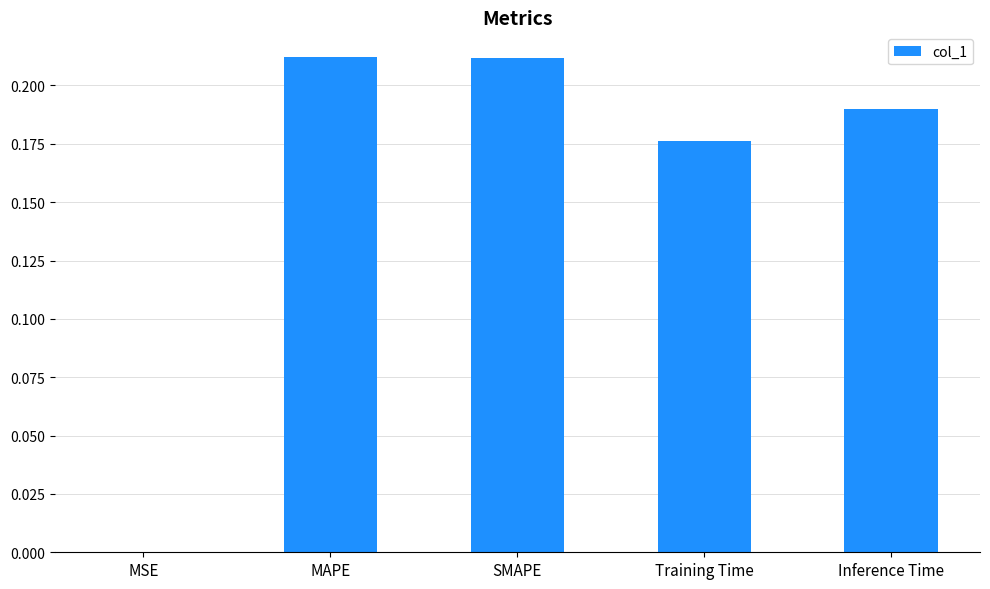

True or false: the data shows 0.3 at Inference Time.

False